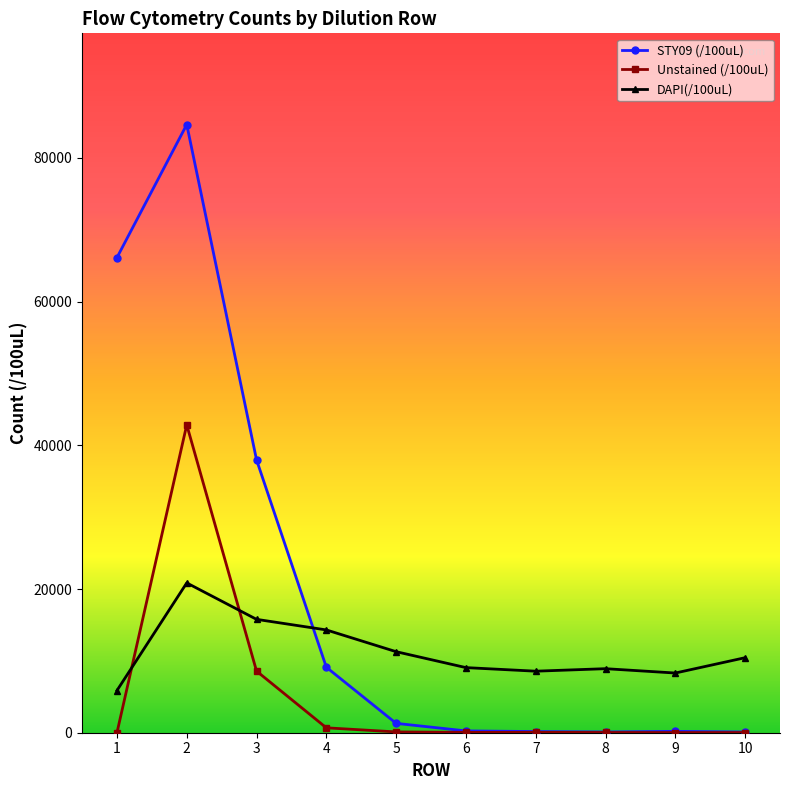

At which label is Unstained (/100uL) closest to 21427?

3